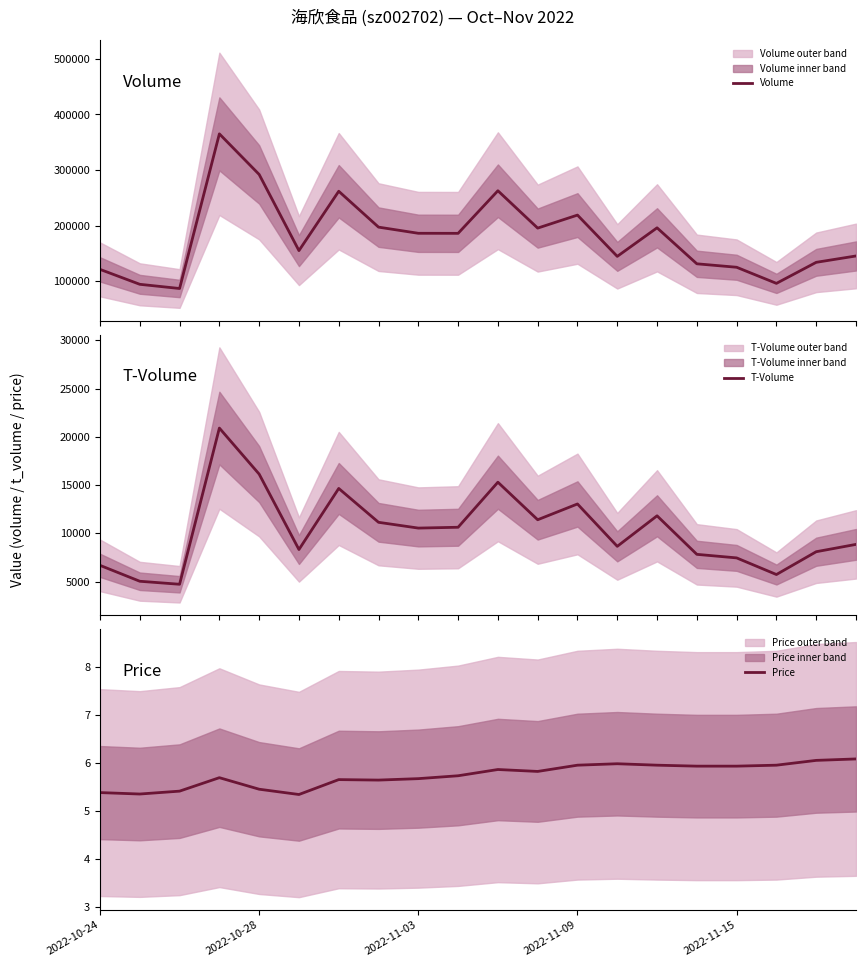

Is it true that Price equals 5.4 at 2022-10-24?

True